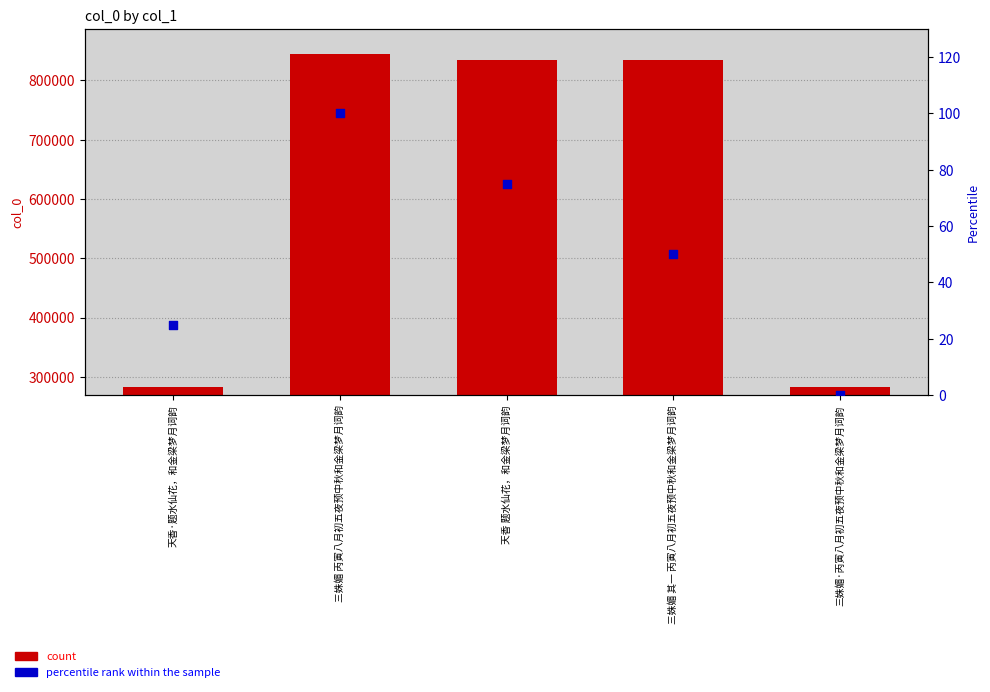

Is the value of count at 天香 题水仙花，和金梁梦月词韵 greater than the value of percentile rank within the sample at 天香 题水仙花，和金梁梦月词韵?

Yes